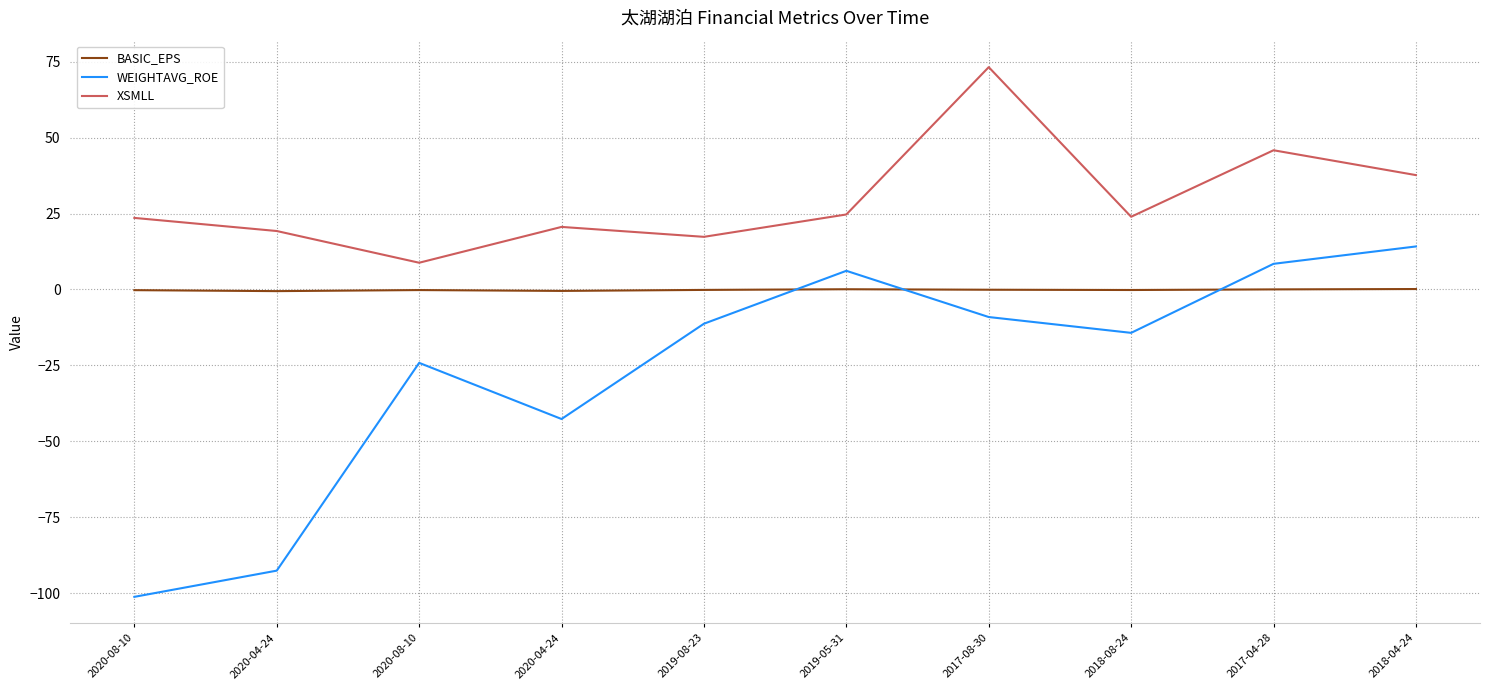

What are all the series names shown in the legend?

BASIC_EPS, WEIGHTAVG_ROE, XSMLL